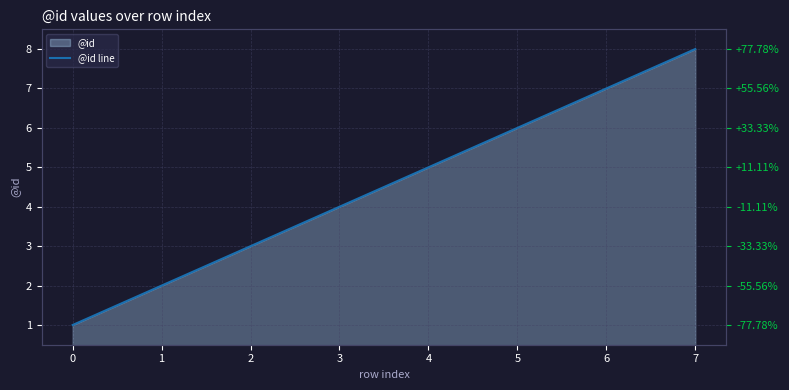

What is the change in value from 0 to 4?

+4